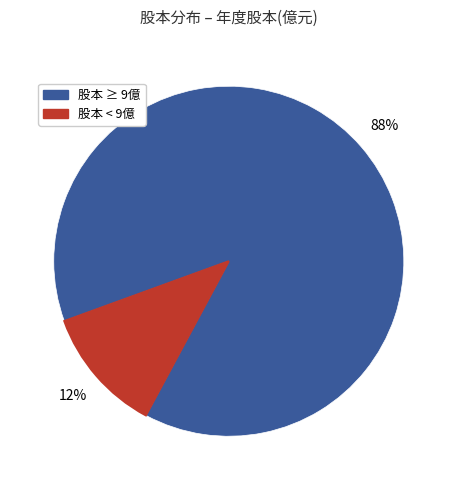

To the nearest percent, what is the average slice percentage?

50%